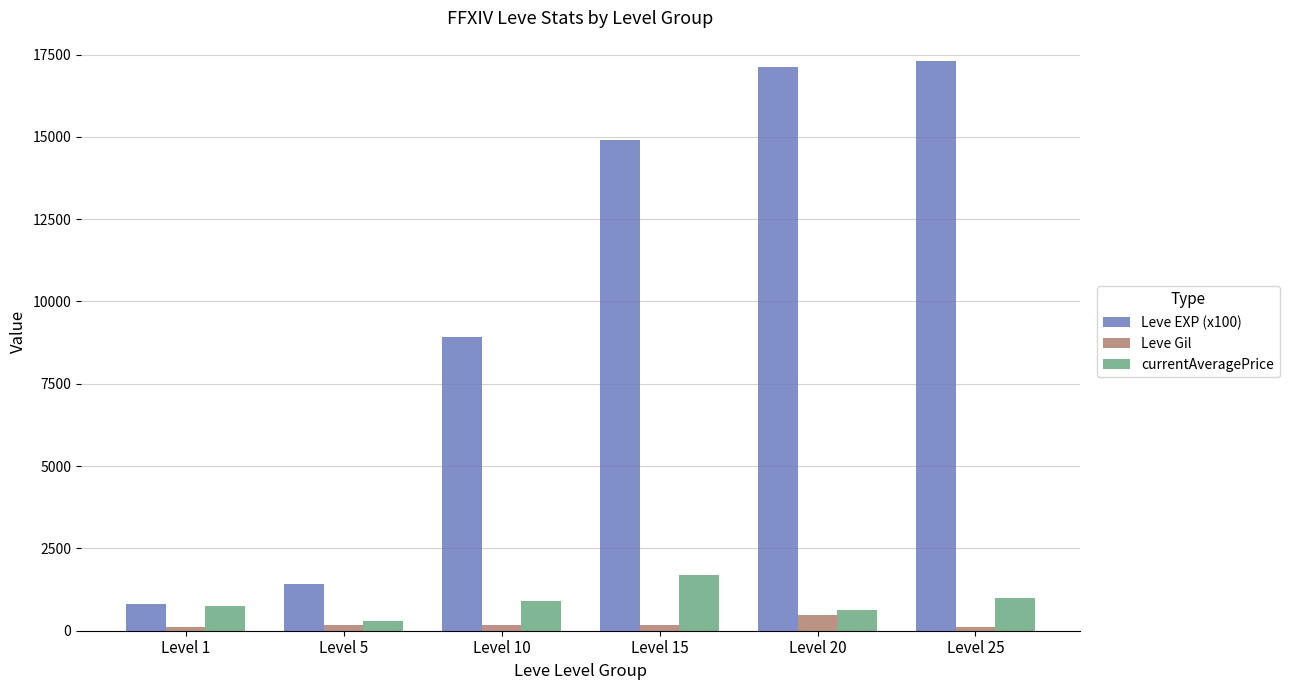

What is the maximum value for Leve EXP (x100)?

17310.0